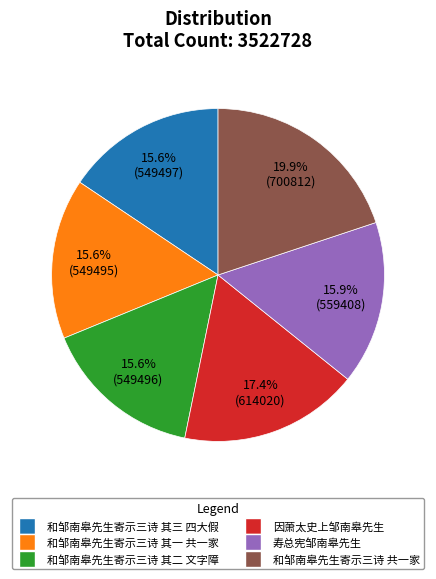

To the nearest percent, what portion does 和邹南皋先生寄示三诗 其三 四大假 represent?

16%